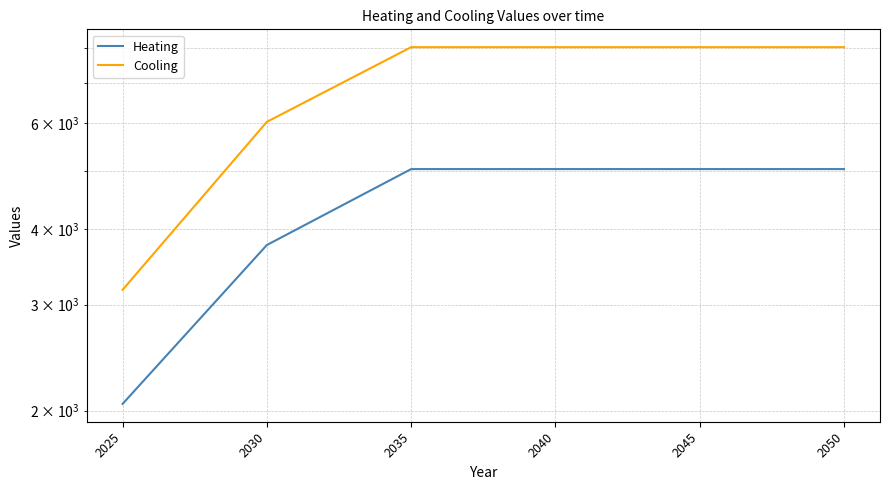

What is the sum of all Heating values?

25947.9